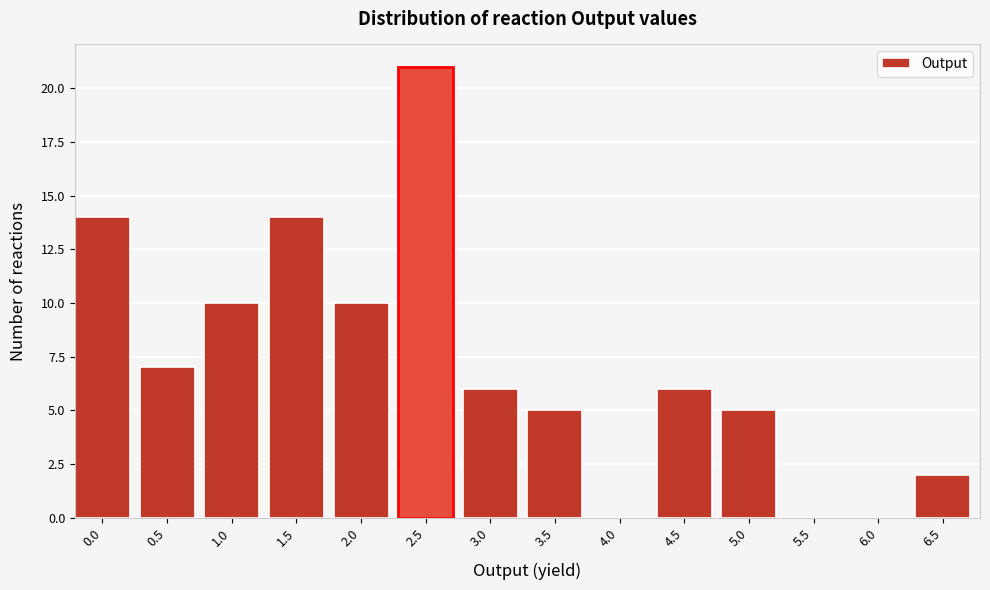

Reading left to right, list all the values displayed in this chart.

0.0=14	0.5=7	1.0=10	1.5=14	2.0=10	2.5=21	3.0=6	3.5=5	4.0=0	4.5=6	5.0=5	5.5=0	6.0=0	6.5=2